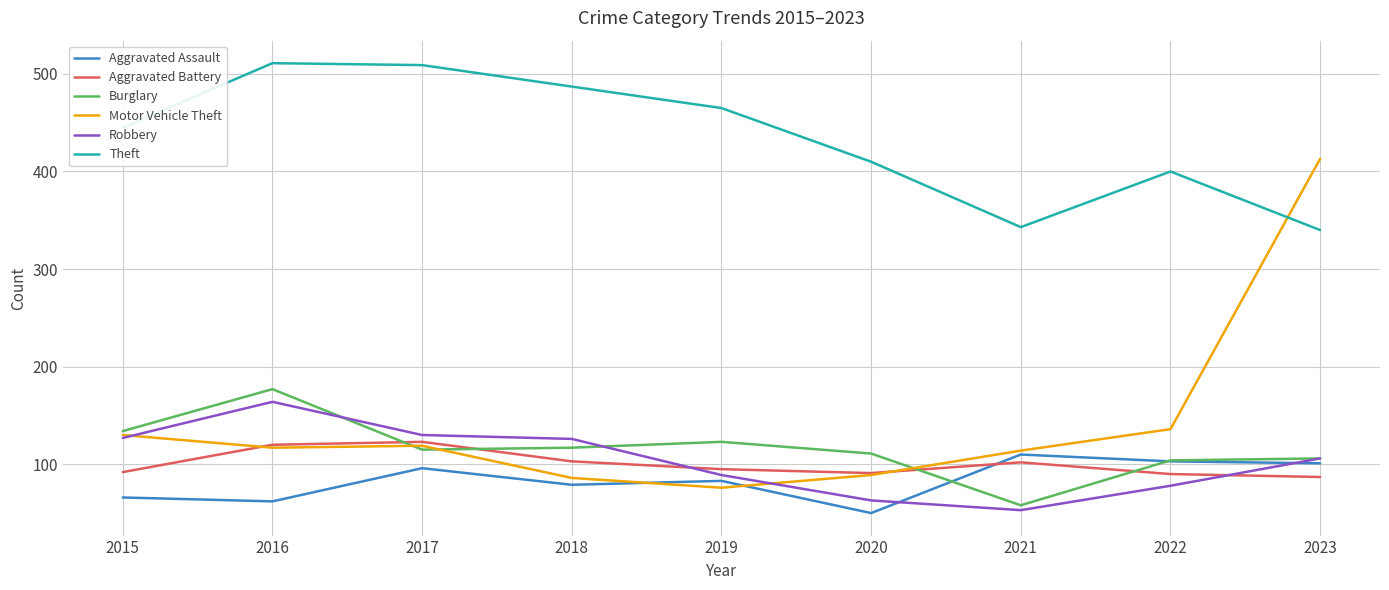

What is the spread (max minus min) of values at 2016?

449